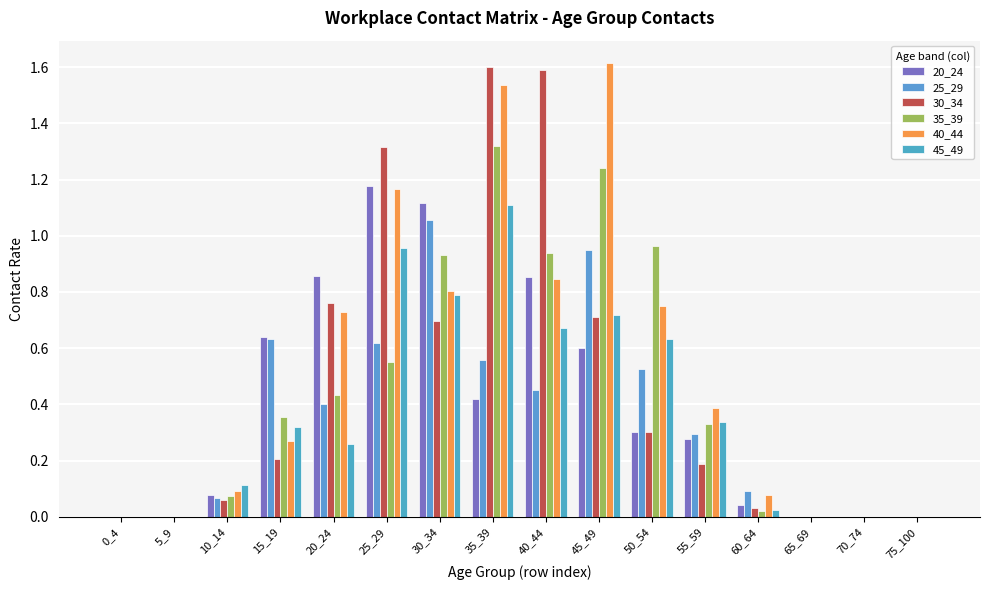

Rank the series at 35_39 from lowest to highest value.

20_24, 25_29, 45_49, 35_39, 40_44, 30_34